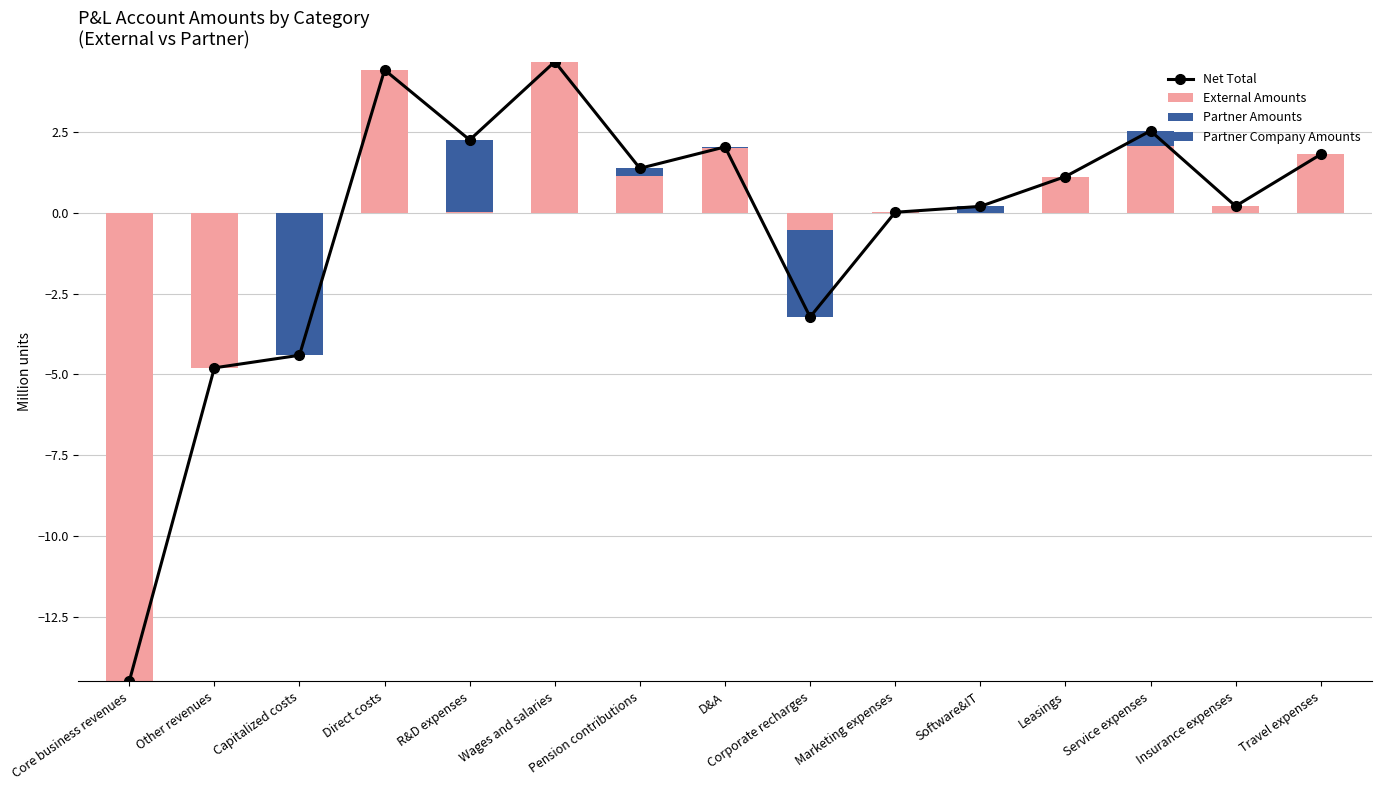

What is the difference between the maximum and second lowest values in the Partner Amounts series?

2.2